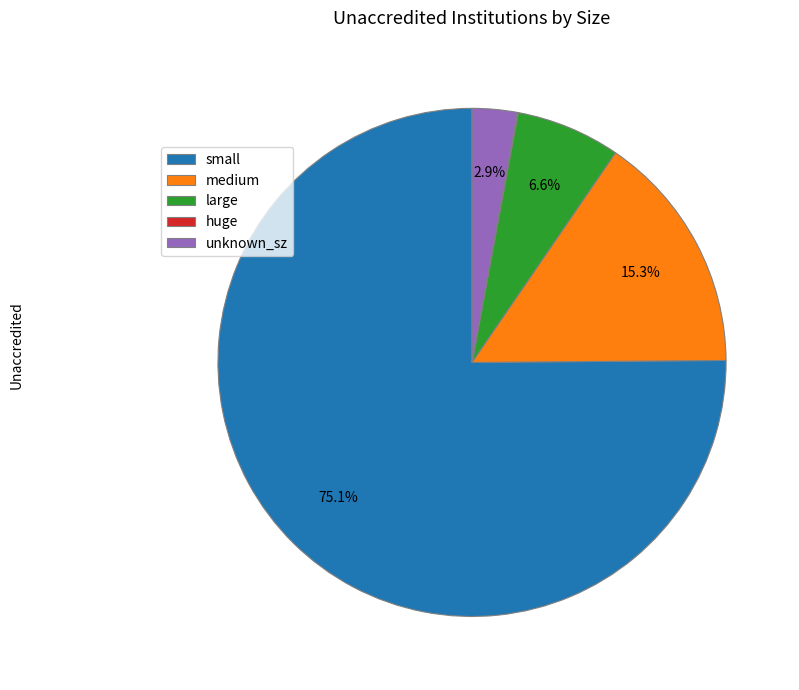

Which has a higher value, large or unknown_sz?

large